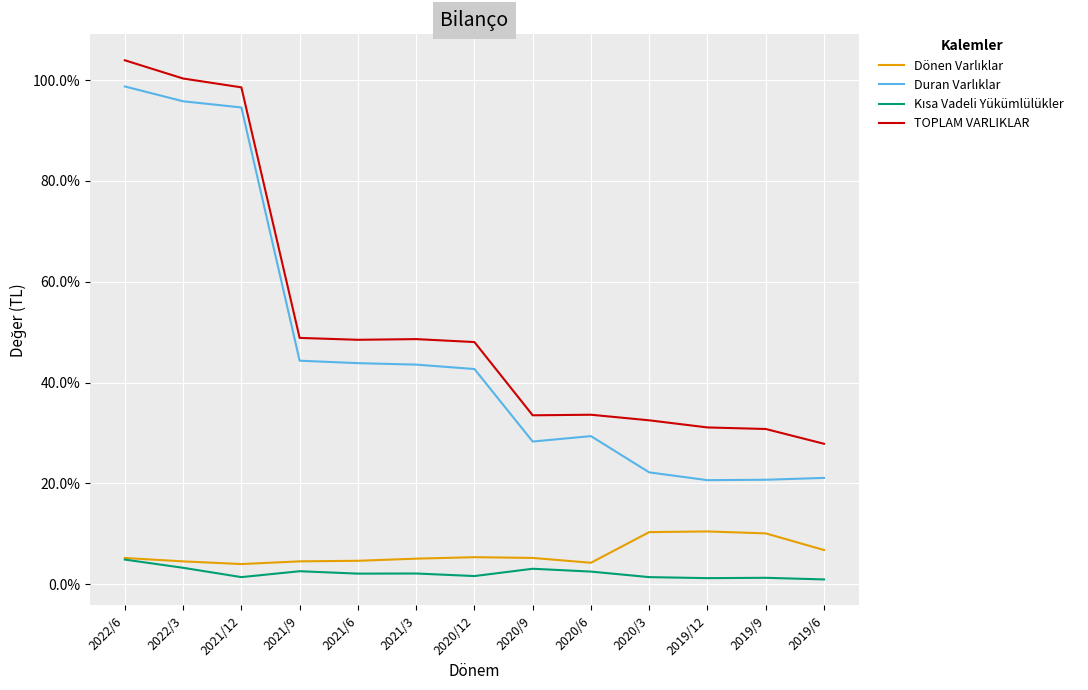

What is the maximum value shown in the chart?

103.9